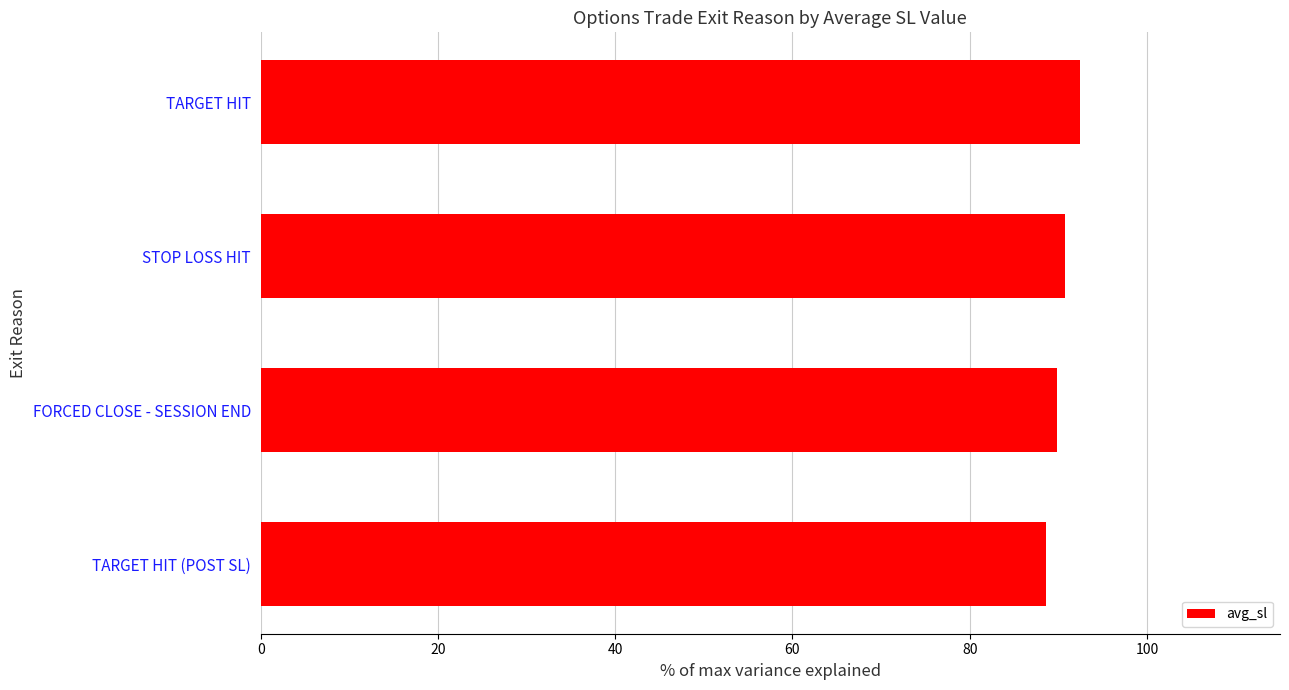

Rank the categories by value from highest to lowest.

TARGET HIT, STOP LOSS HIT, FORCED CLOSE - SESSION END, TARGET HIT (POST SL)